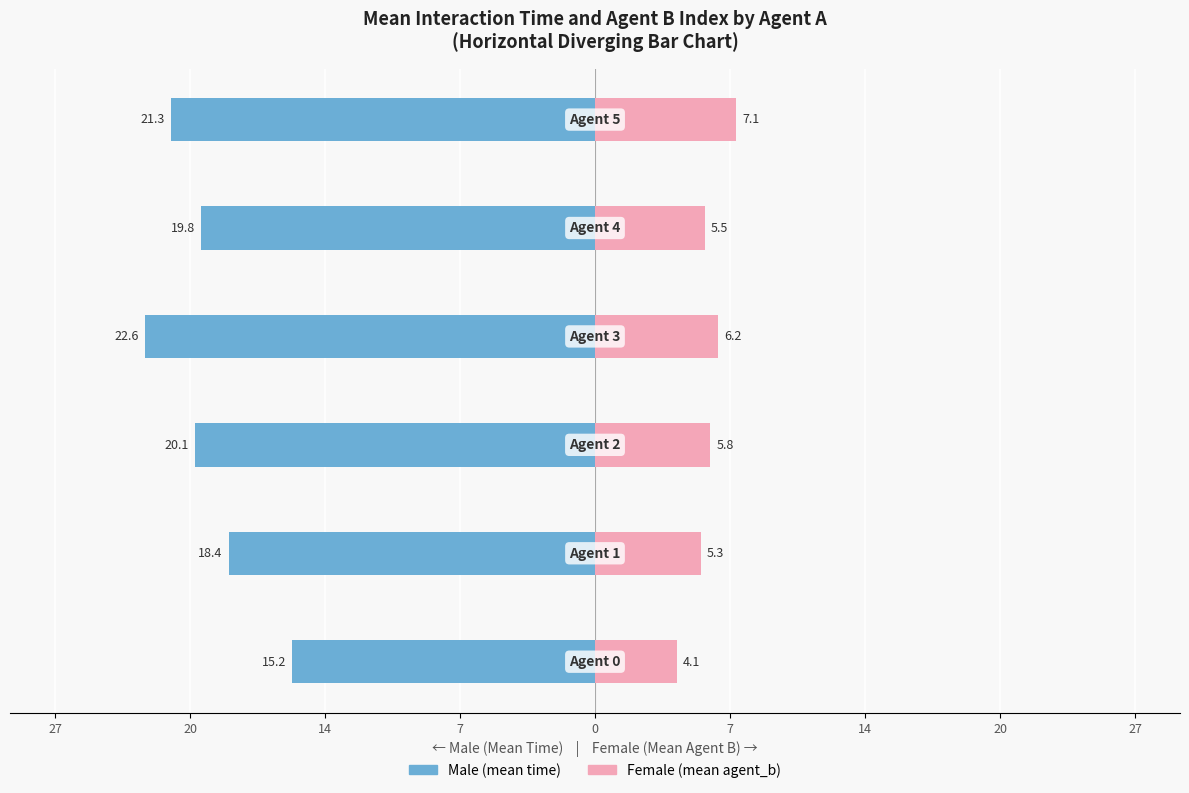

Reading right to left, what are all the values shown in this chart?

Male (mean time): 7=-21.3	0=-19.8	7=-22.6	14=-20.1	20=-18.4	27=-15.2
Female (mean agent_b): 7=7.1	0=5.5	7=6.2	14=5.8	20=5.3	27=4.1